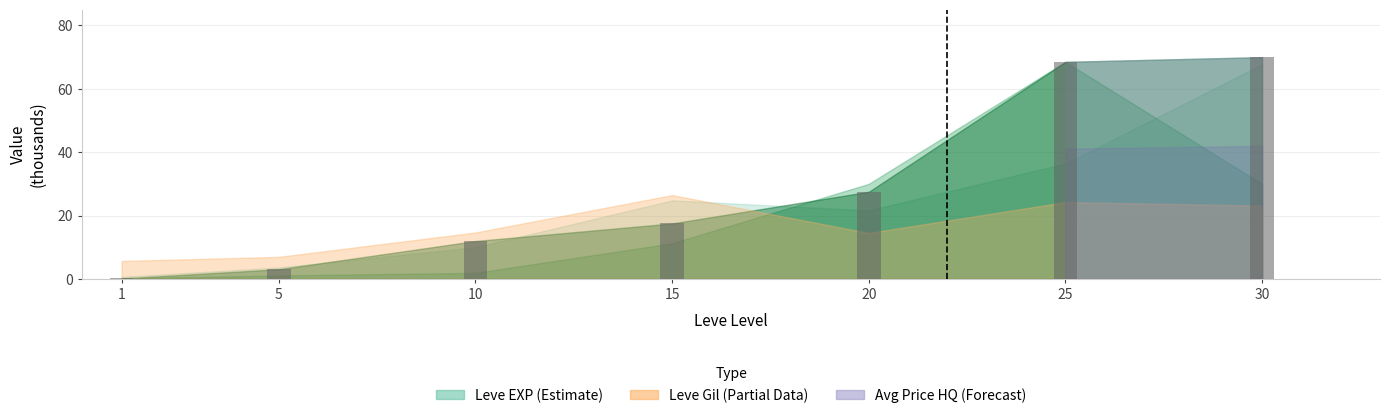

Between 15 and 30, which is larger?

30